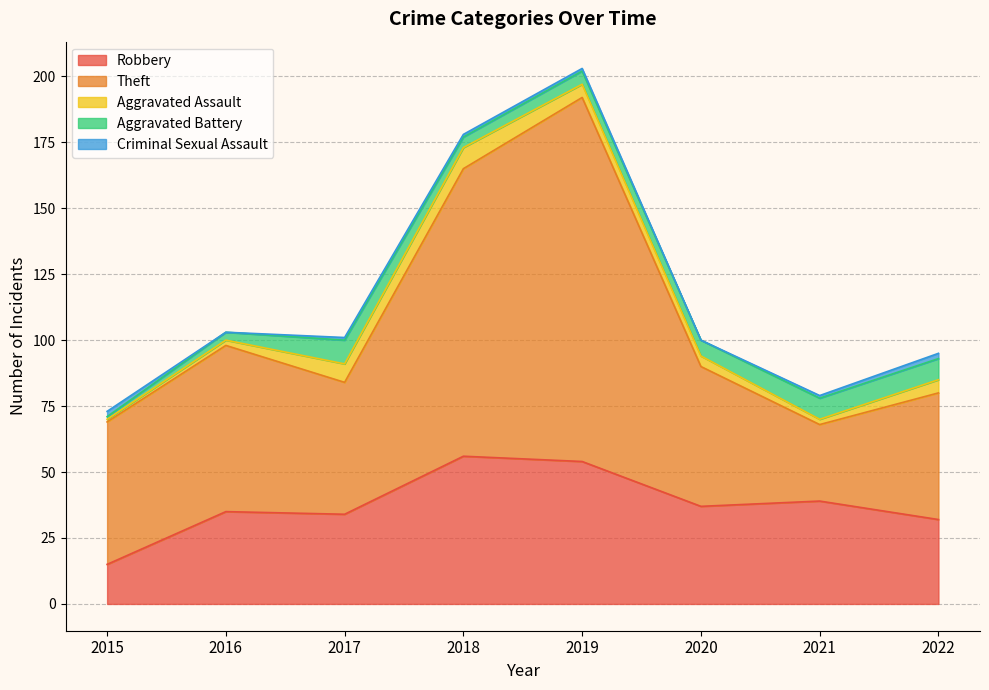

What is the value of the Aggravated Battery point at the 8th from the left?

8